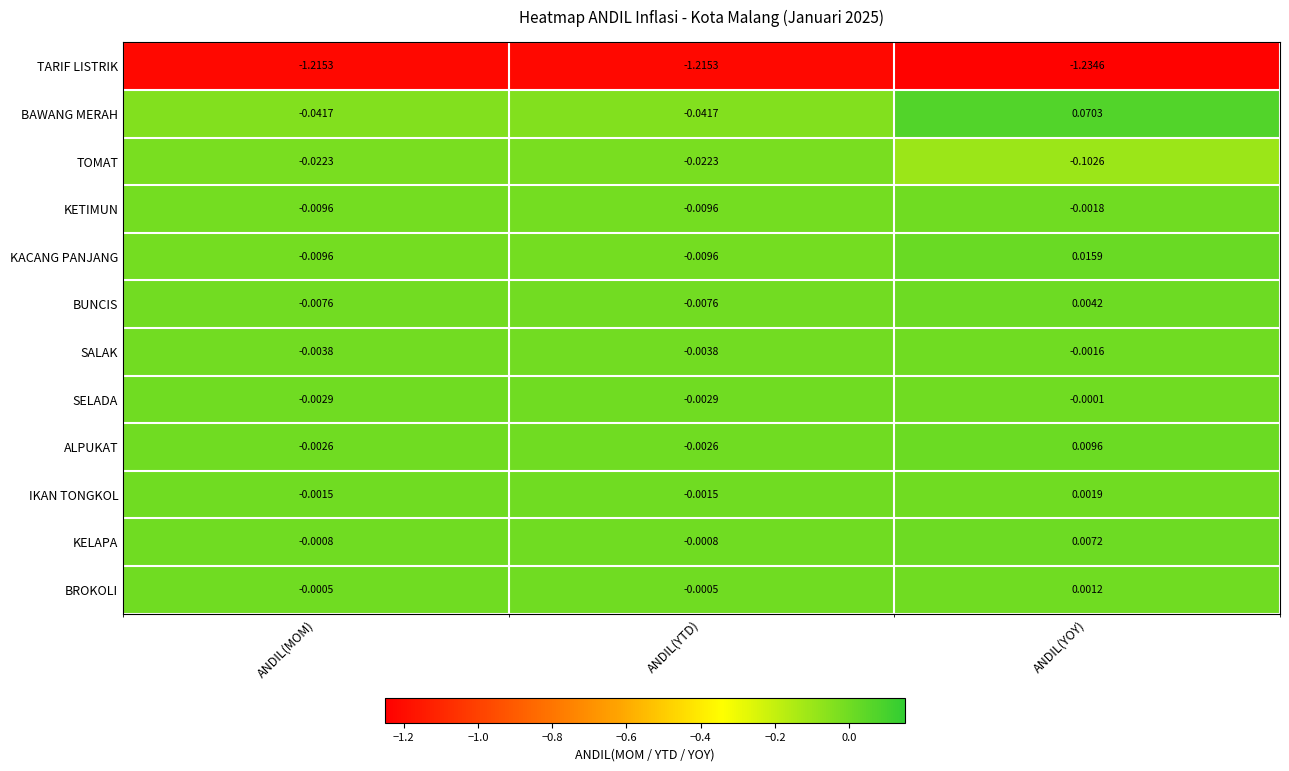

At which label does KACANG PANJANG first exceed 0?

ANDIL(YOY)